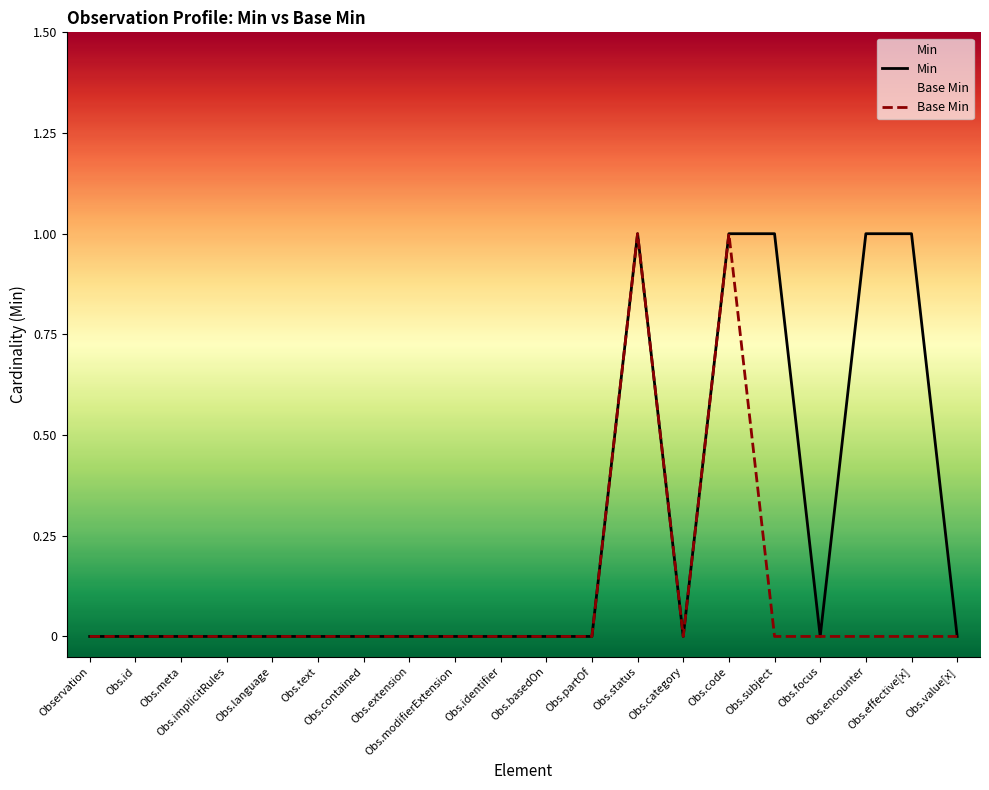

The value of Base Min at Obs.implicitRules is 0. True or false?

True